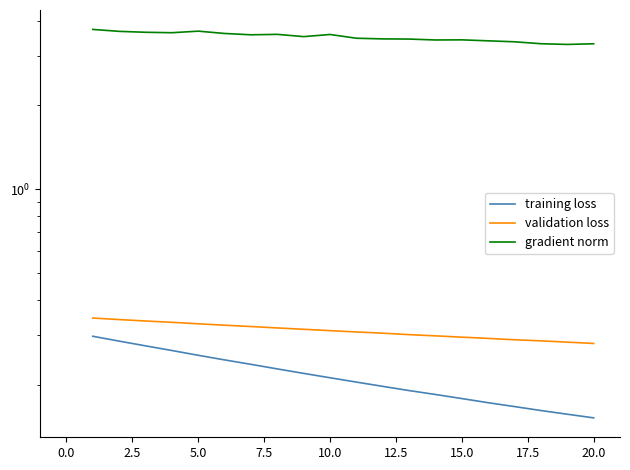

True or false: gradient norm and validation loss cross at least once.

False